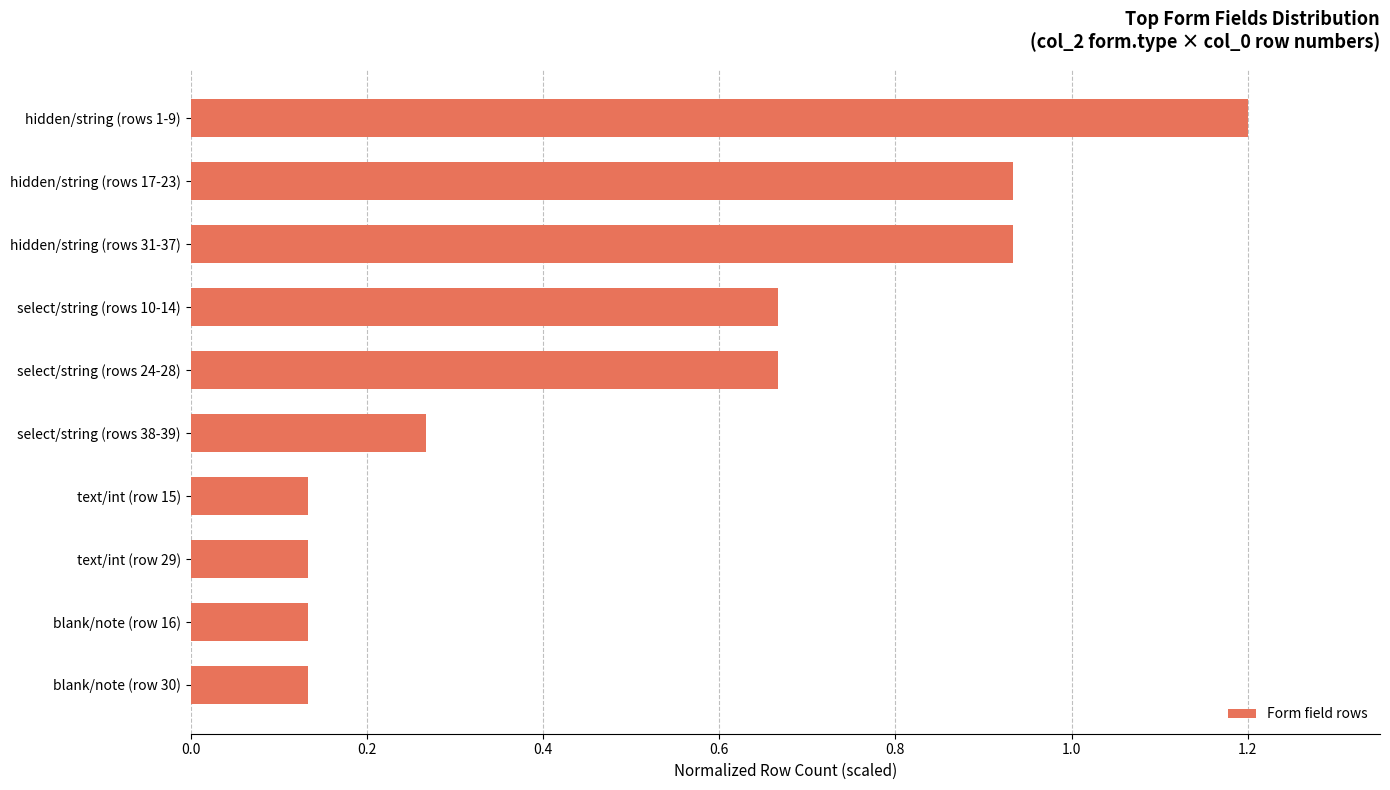

What is the difference between the values at select/string (rows 24-28) and select/string (rows 38-39)?

0.4